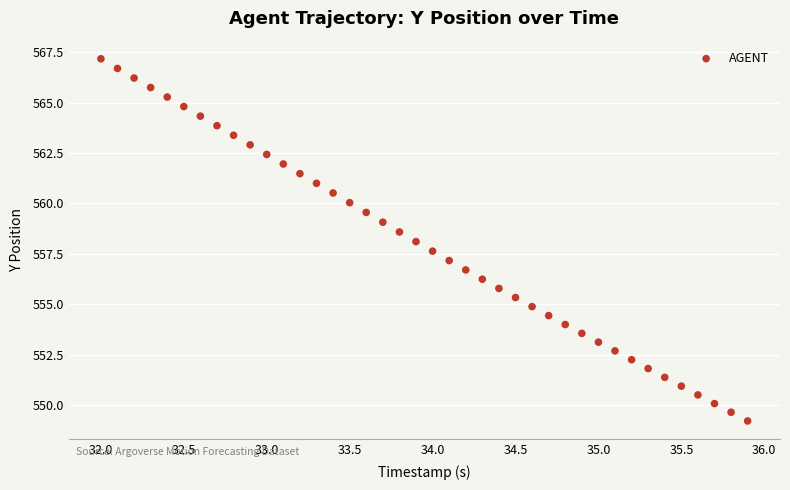

What is the range of Y values (max minus min)?

18.0